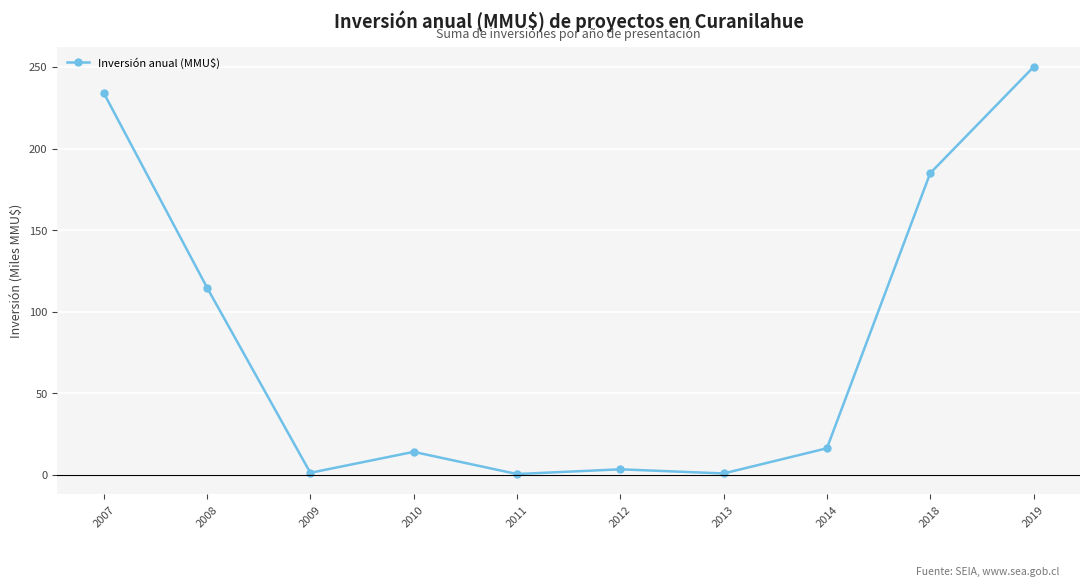

True or false: the data shows 114.8 at 2008.

True